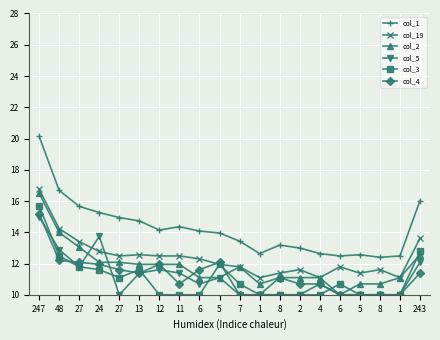

Is this an area chart (filled region under the line)?

No